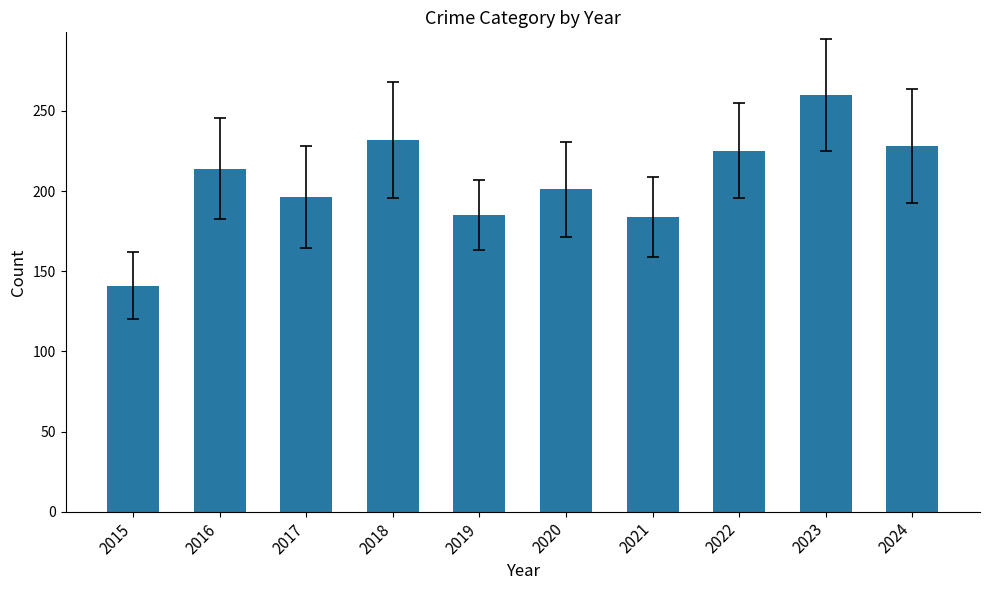

What is the difference between the second highest and minimum values?

91